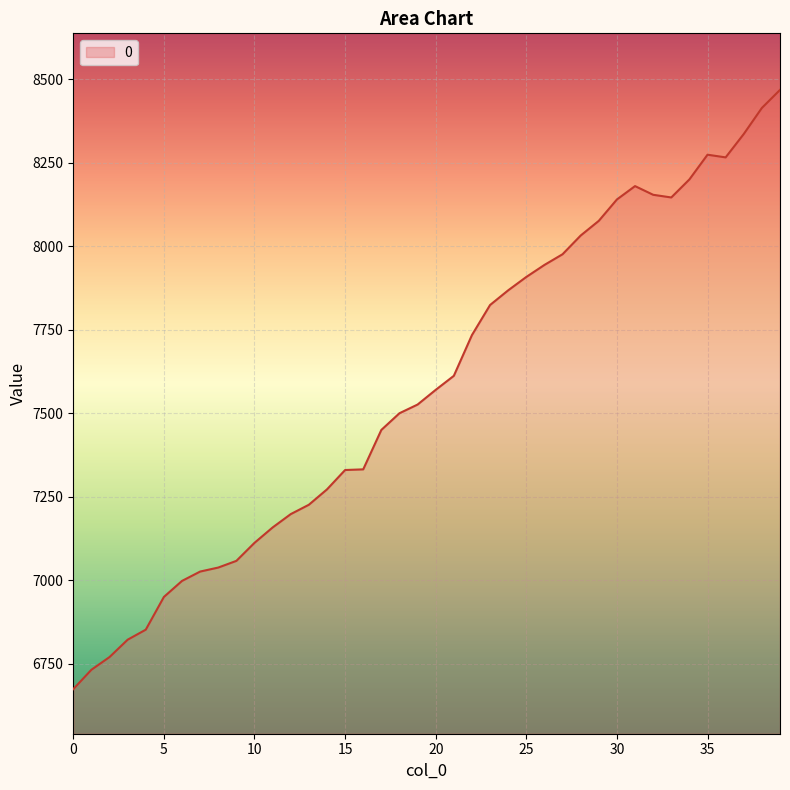

What is the smallest value displayed?

6674